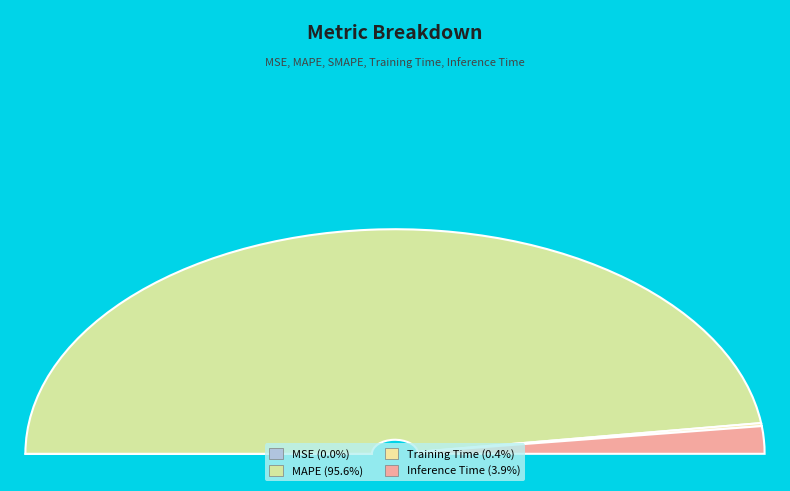

What is the total percentage of Inference Time and Training Time?

4.4%